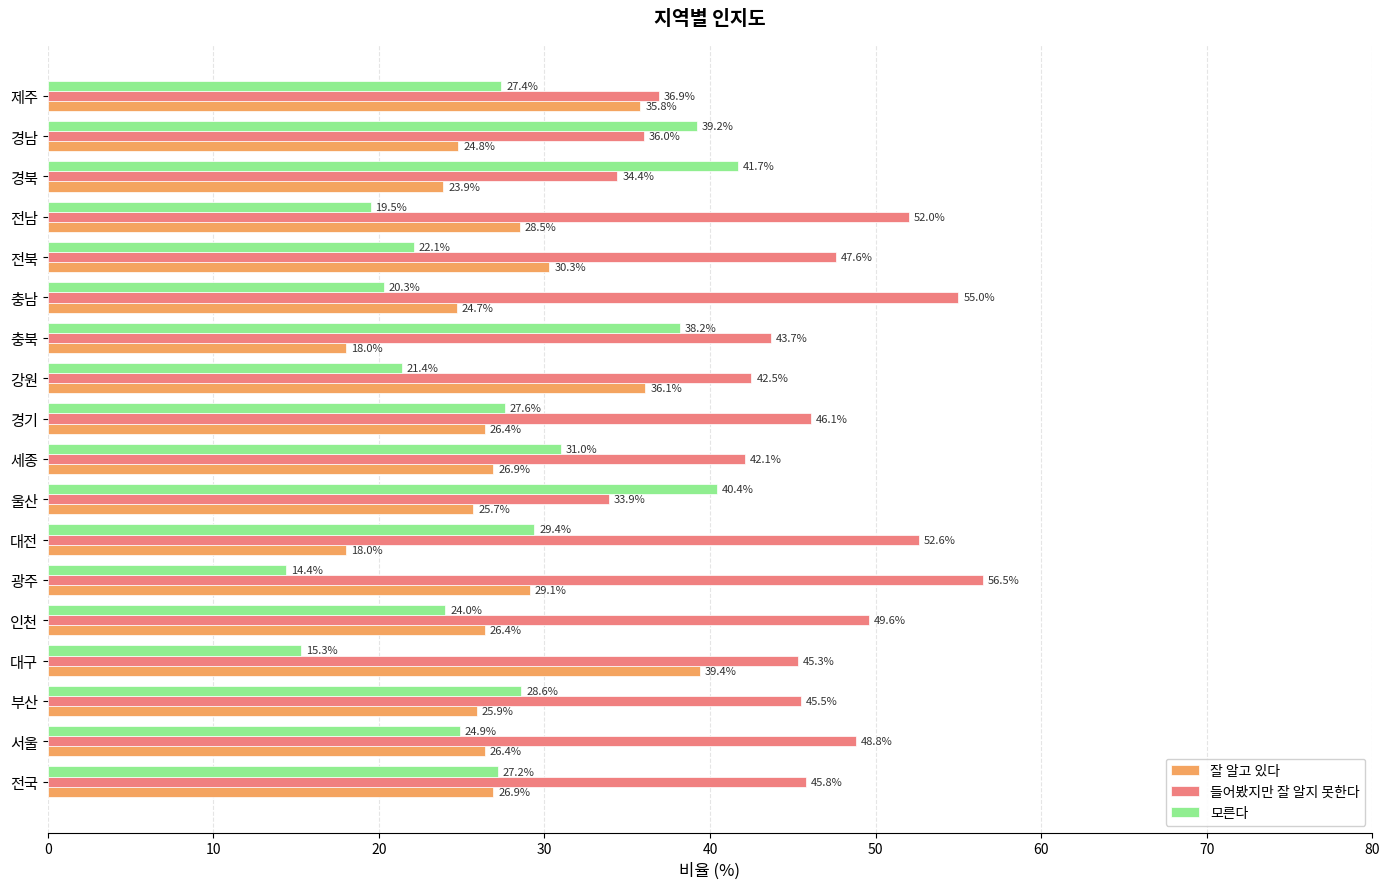

How many categories are shown in the chart?

18